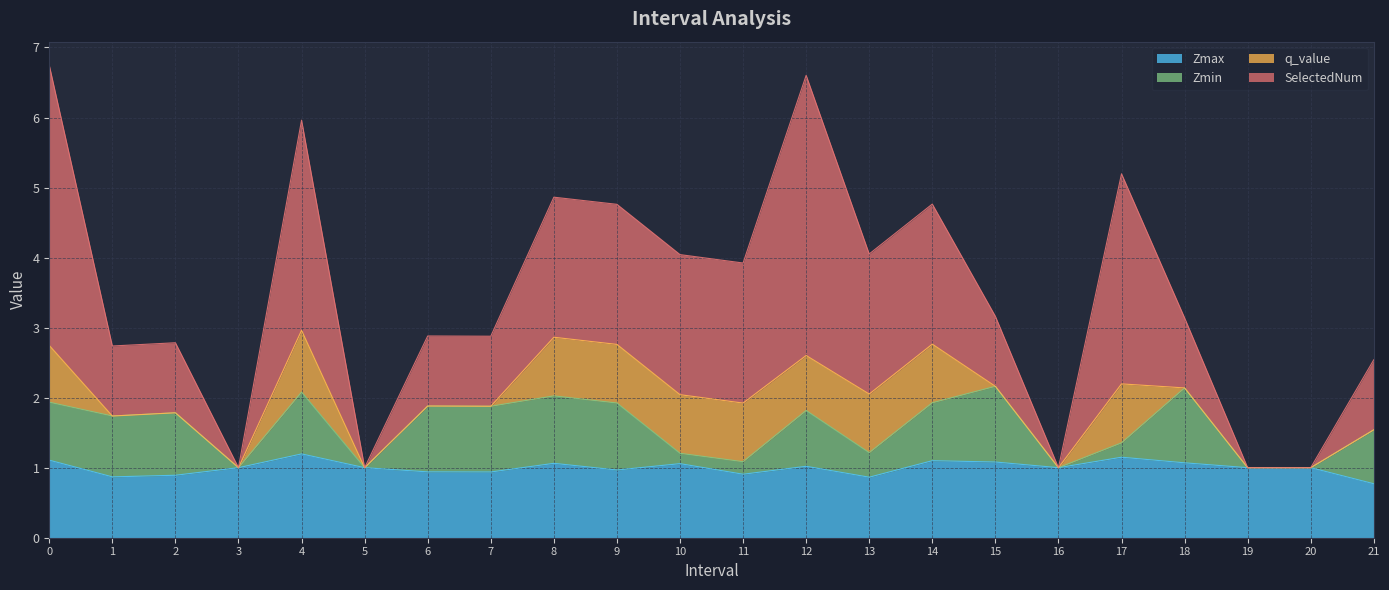

What is the label of the 11th point from the left?

10.0